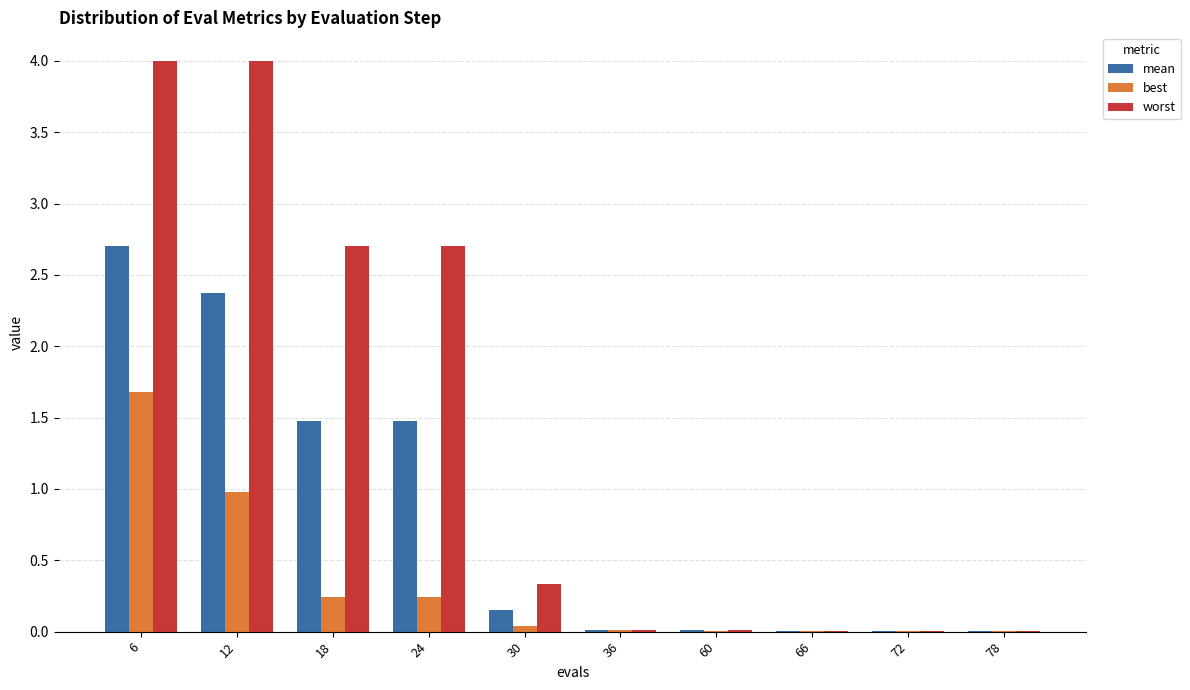

What is the total value across all series at 30?

0.5